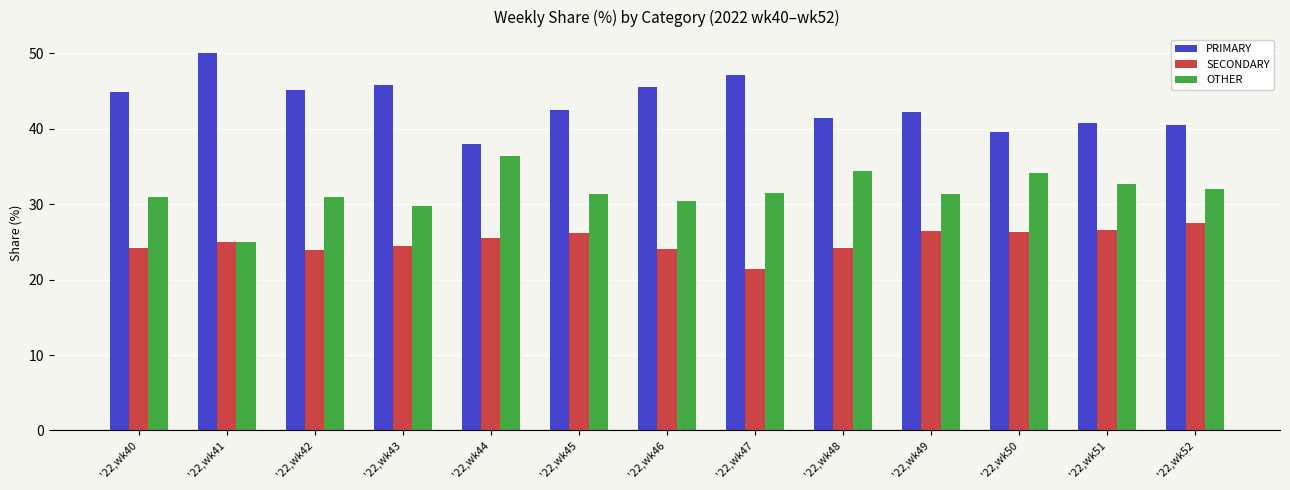

Is the value of PRIMARY at '22,wk52 greater than the value of OTHER at '22,wk50?

Yes